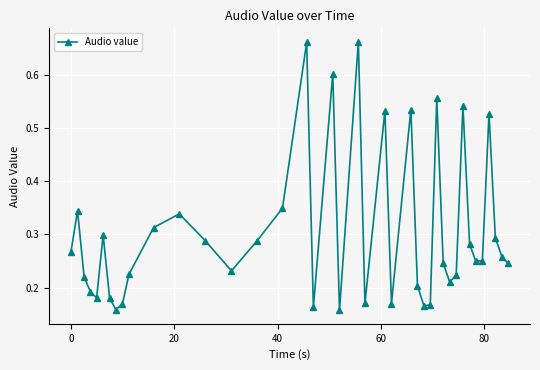

How many lines are shown in the chart?

1